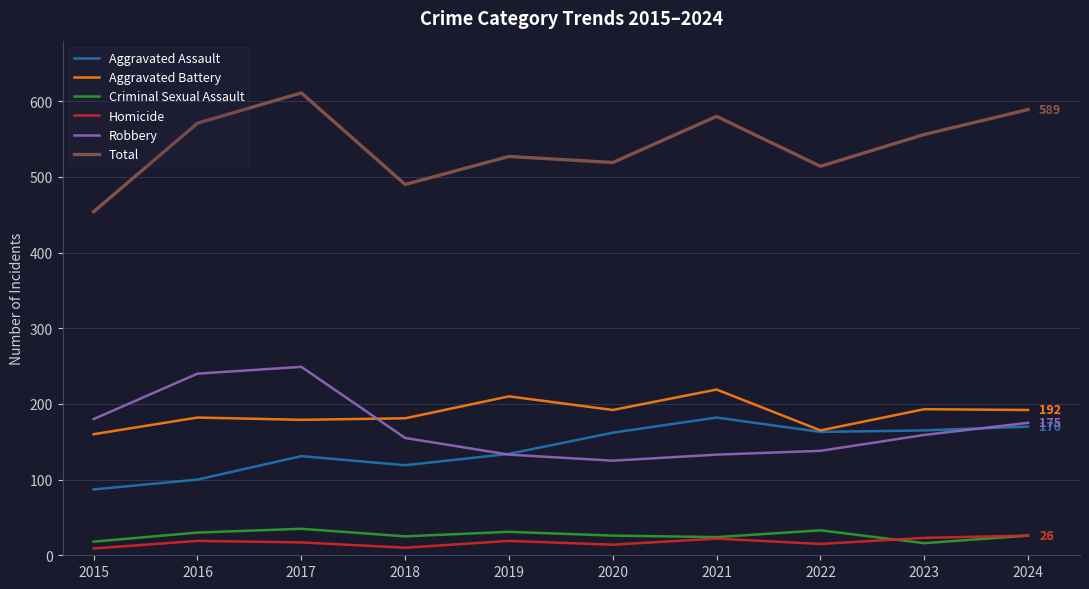

True or false: Aggravated Battery and Criminal Sexual Assault cross at least once.

False